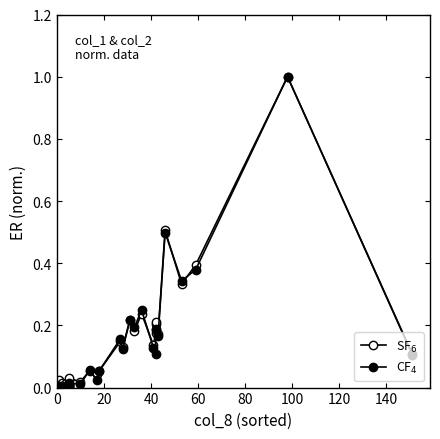

What are all the series names shown in the legend?

SF$_6$, CF$_4$